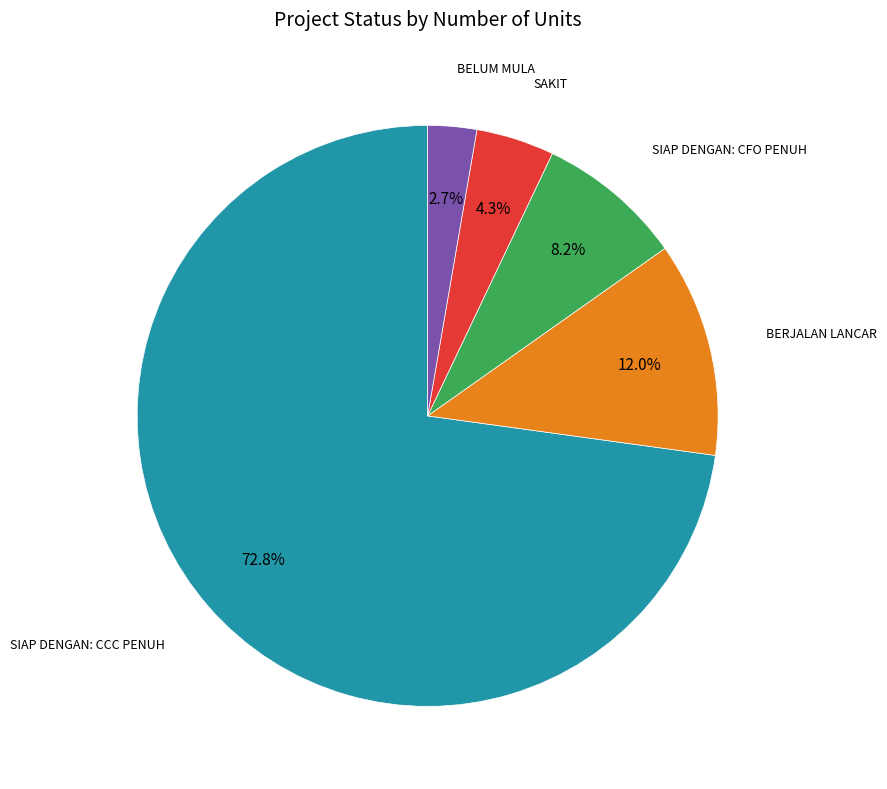

Is there any slice that represents more than half of the pie?

Yes